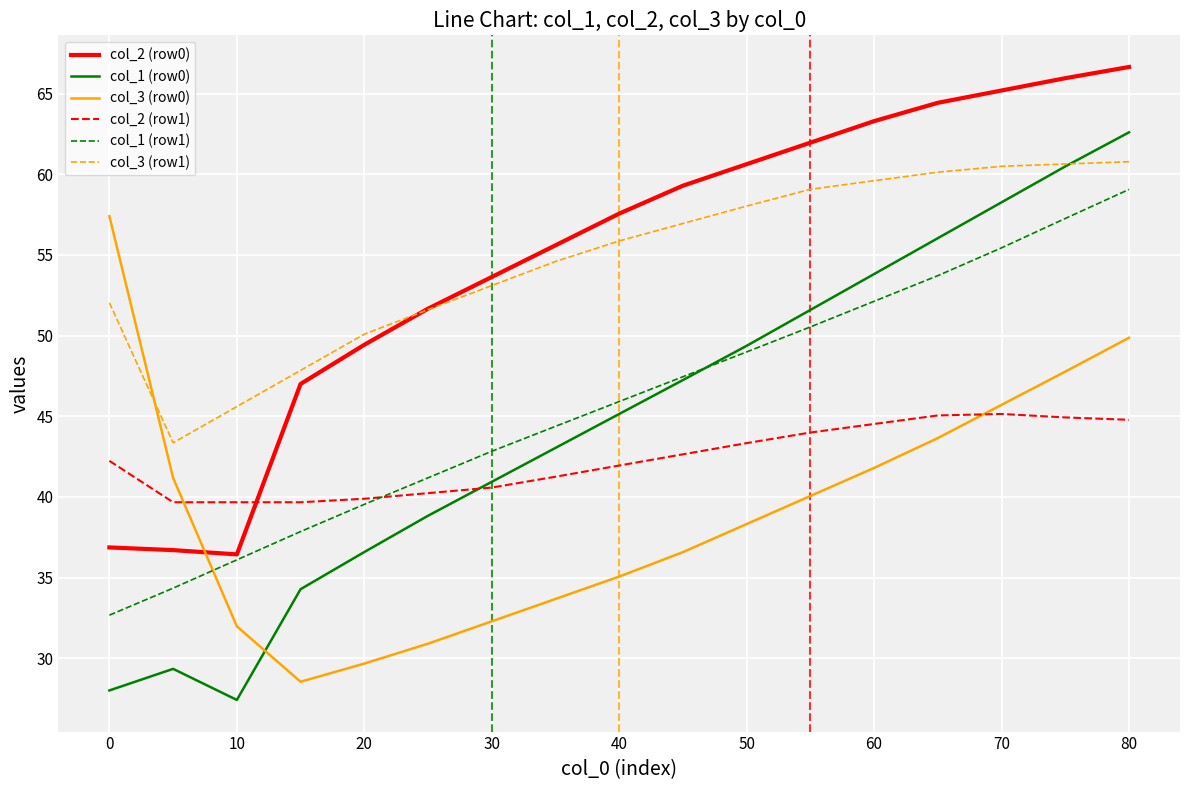

What is the maximum value shown in the chart?

66.7